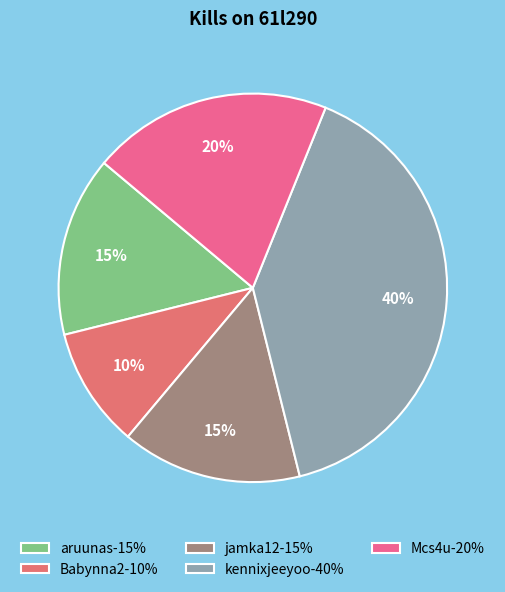

How many slices are in this pie chart?

5